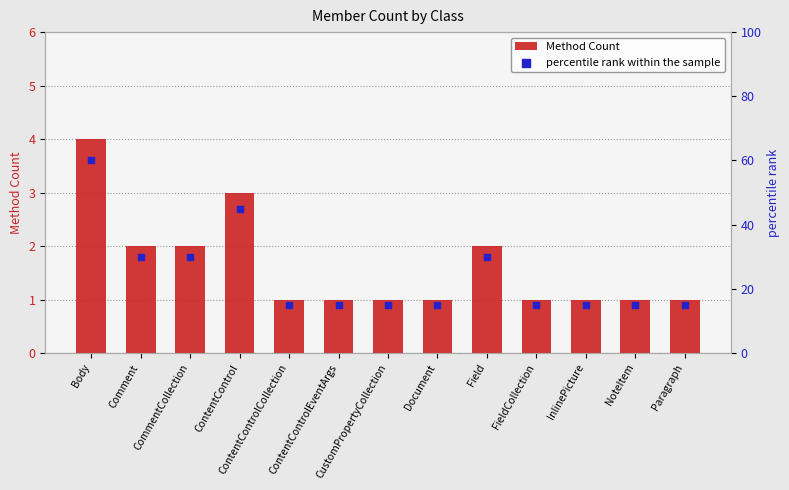

At how many categories does at least one series exceed 2?

13